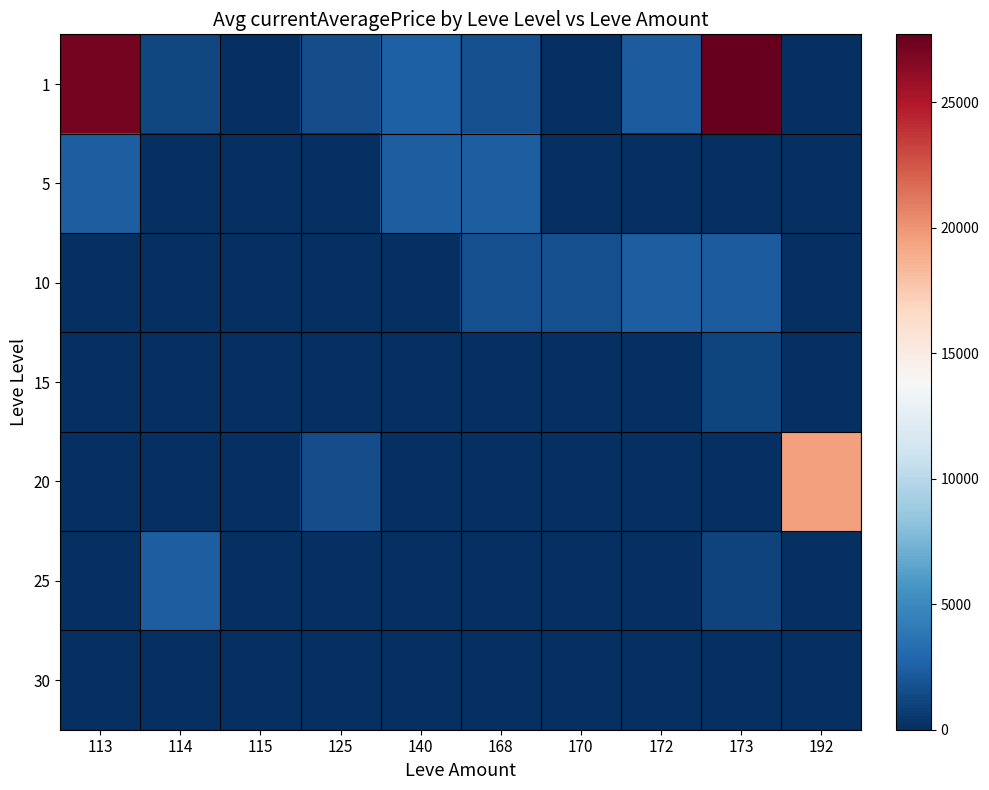

Which series has the widest spread of values?

1